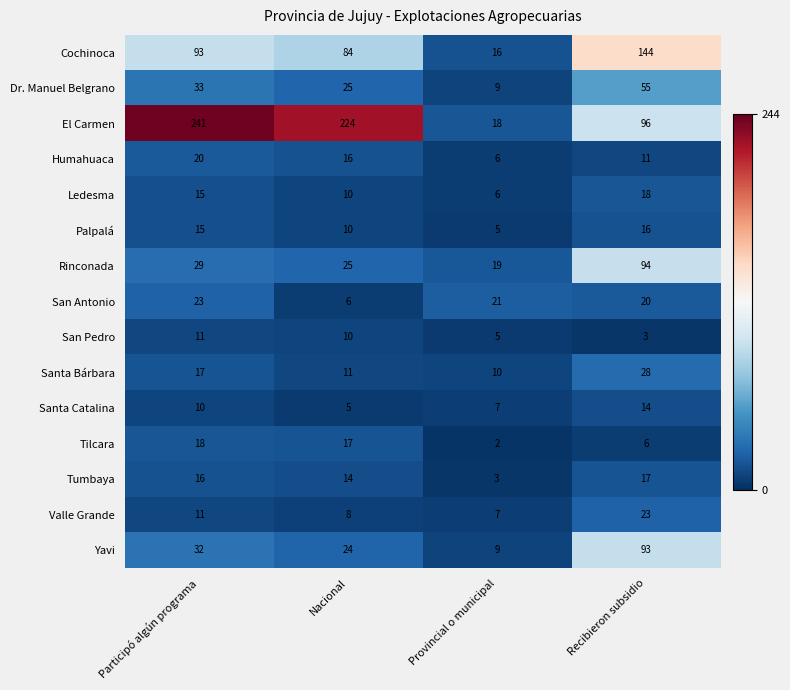

Read the San Antonio value at Nacional.

6